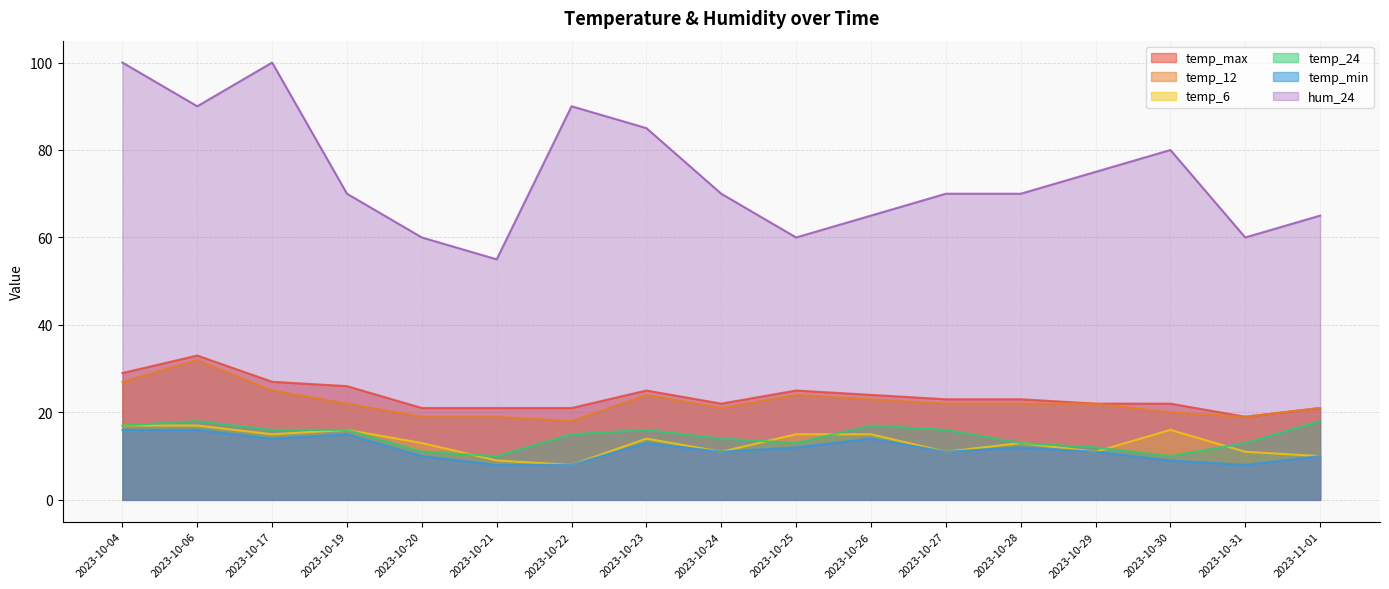

What is the total value across all series at 2023-10-25?

149